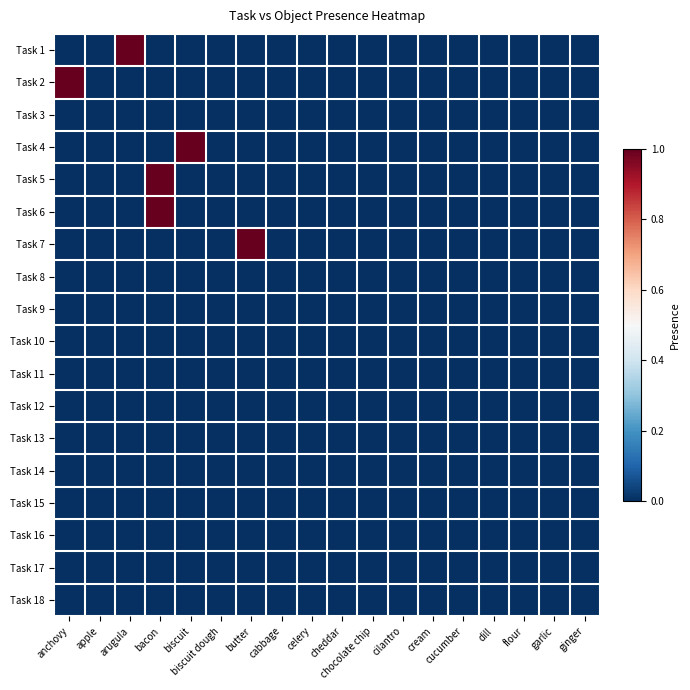

At which category does the chart reach its minimum across all series?

anchovy